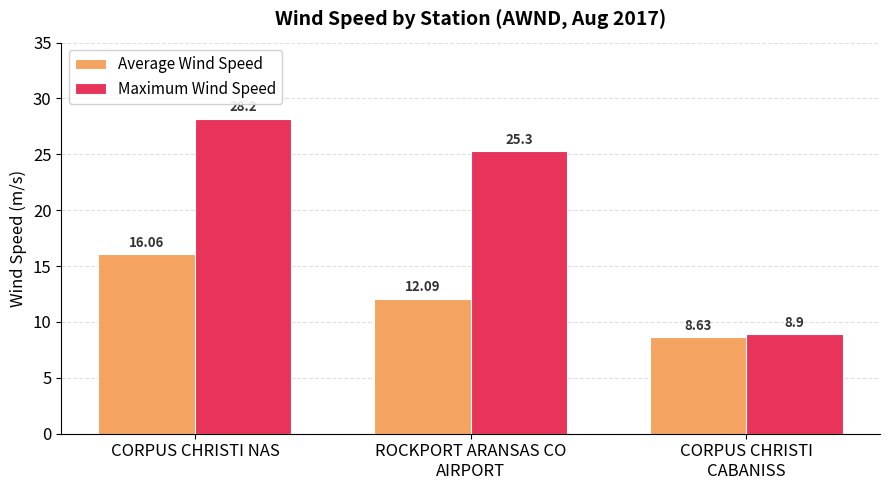

List the labels in order of Average Wind Speed value, smallest first.

CORPUS CHRISTI
CABANISS, ROCKPORT ARANSAS CO
AIRPORT, CORPUS CHRISTI NAS